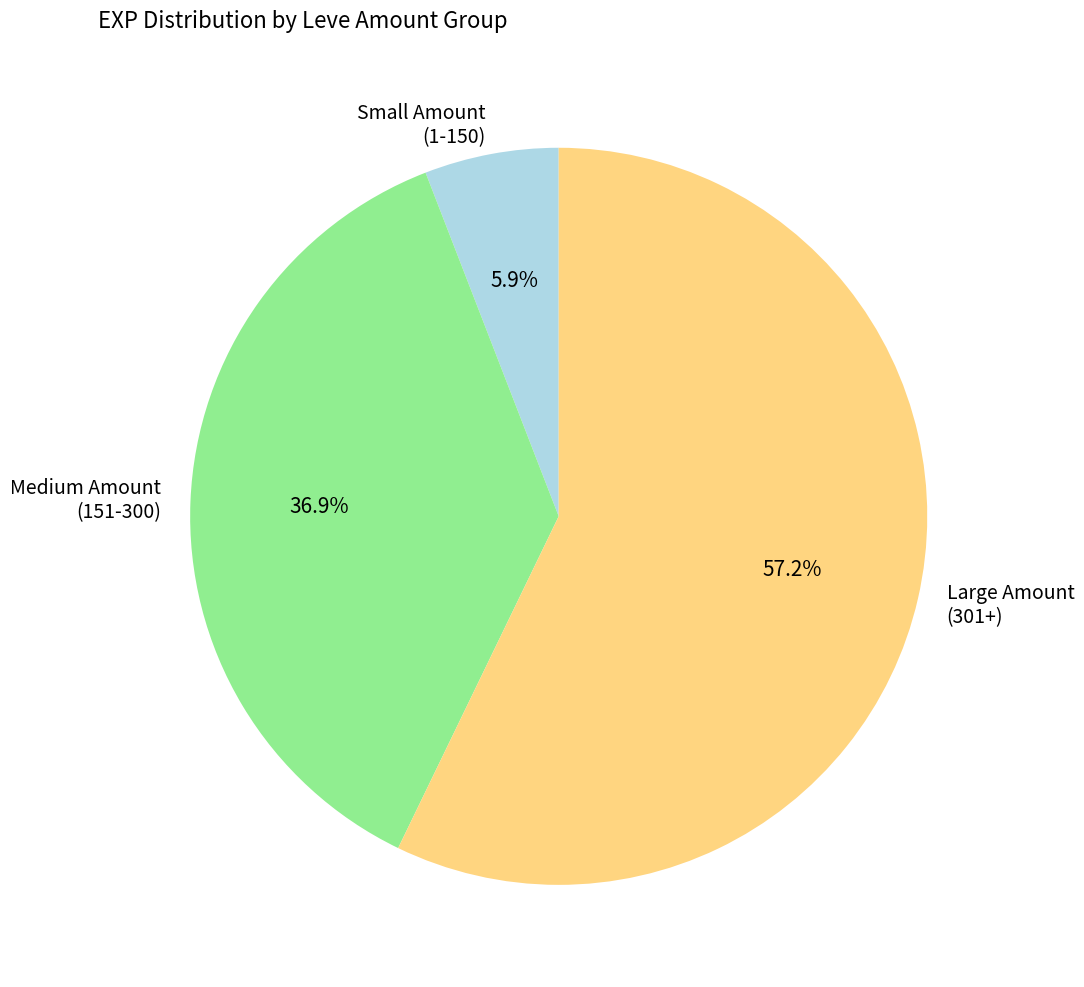

Rank the categories by value from highest to lowest.

Large Amount (301+), Medium Amount (151-300), Small Amount (1-150)